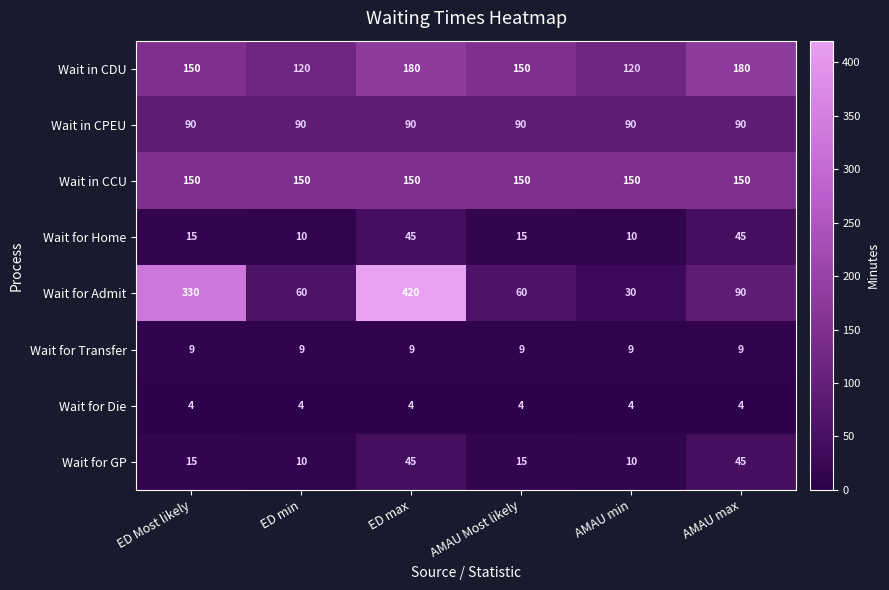

Read the Wait in CCU value at AMAU max.

150